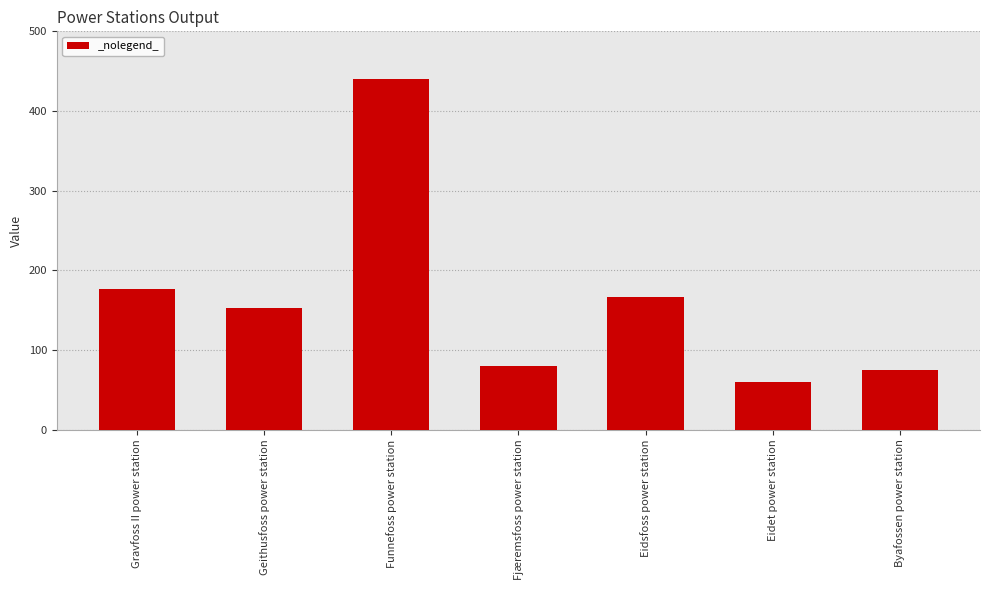

What is the minimum value shown in the chart?

60.0